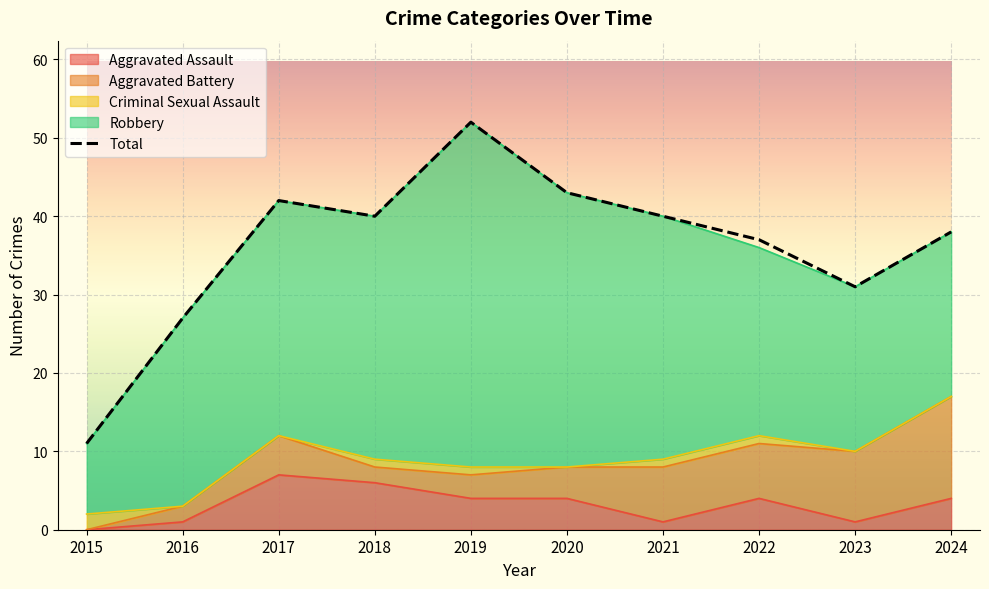

Is the value of Aggravated Battery at 2023 greater than the value of Criminal Sexual Assault at 2017?

Yes